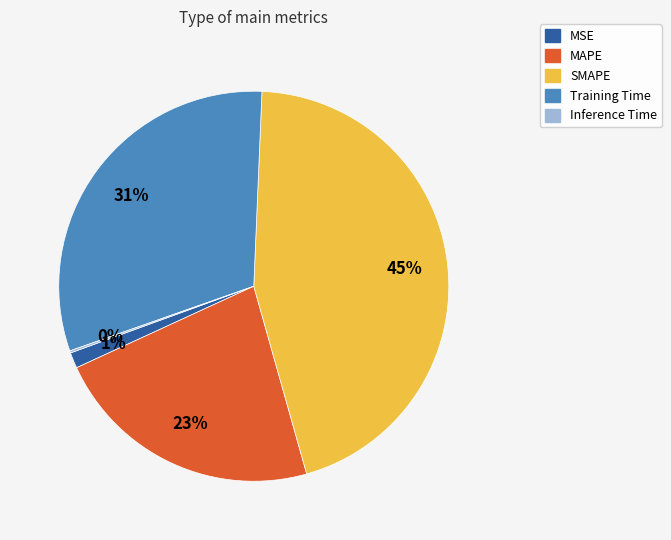

The SMAPE slice represents 52% of the pie. True or false?

False